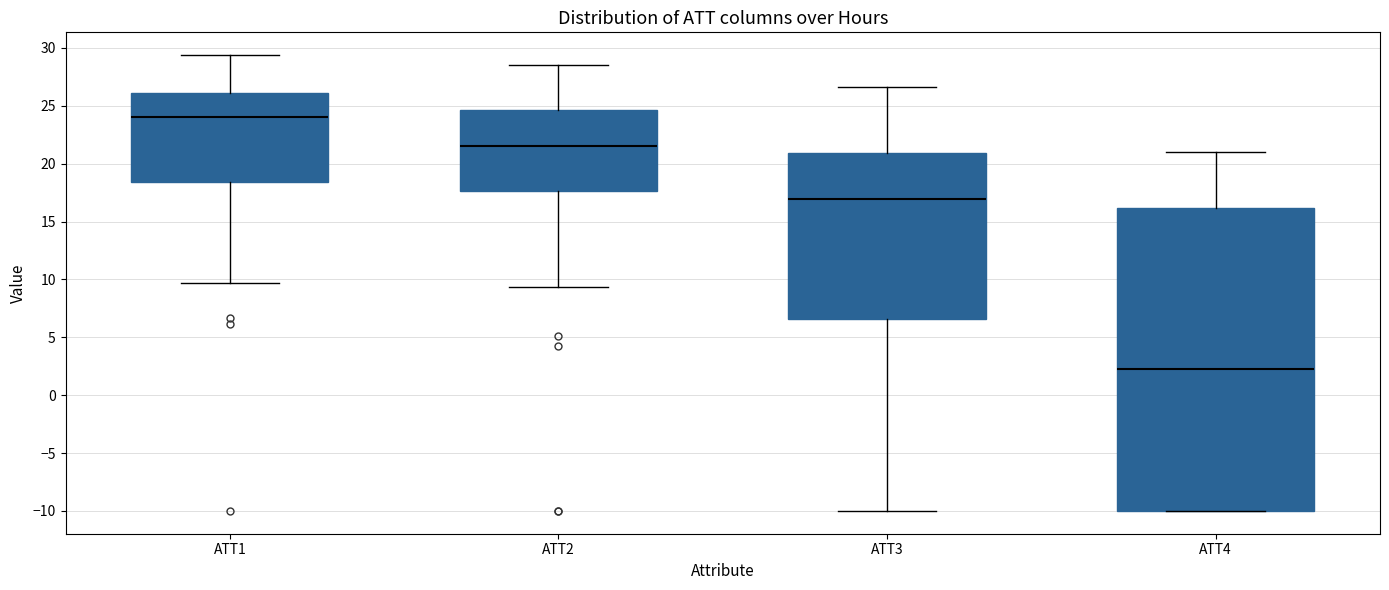

Which box is the tallest, from its lower edge to its upper edge?

ATT4